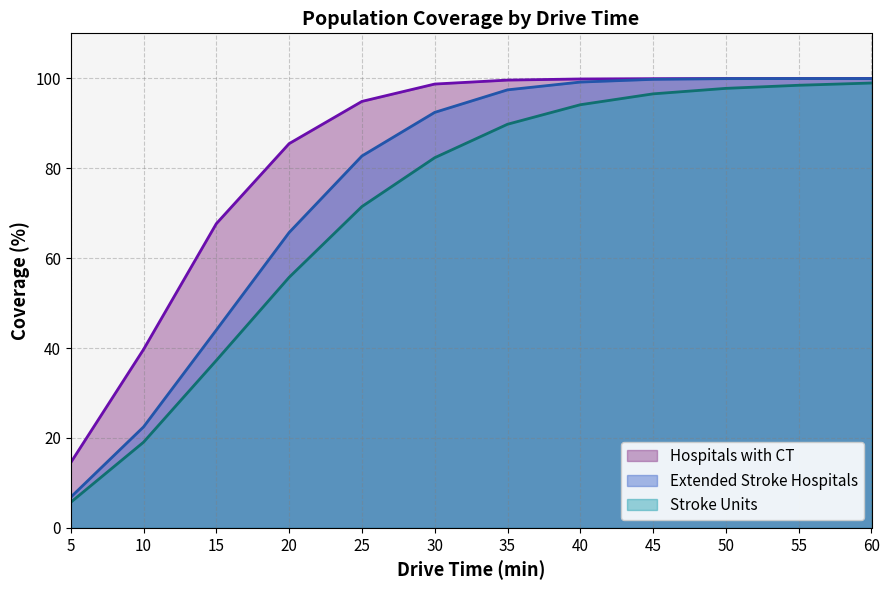

The value of Hospitals with CT at 10 is 39.7. True or false?

True